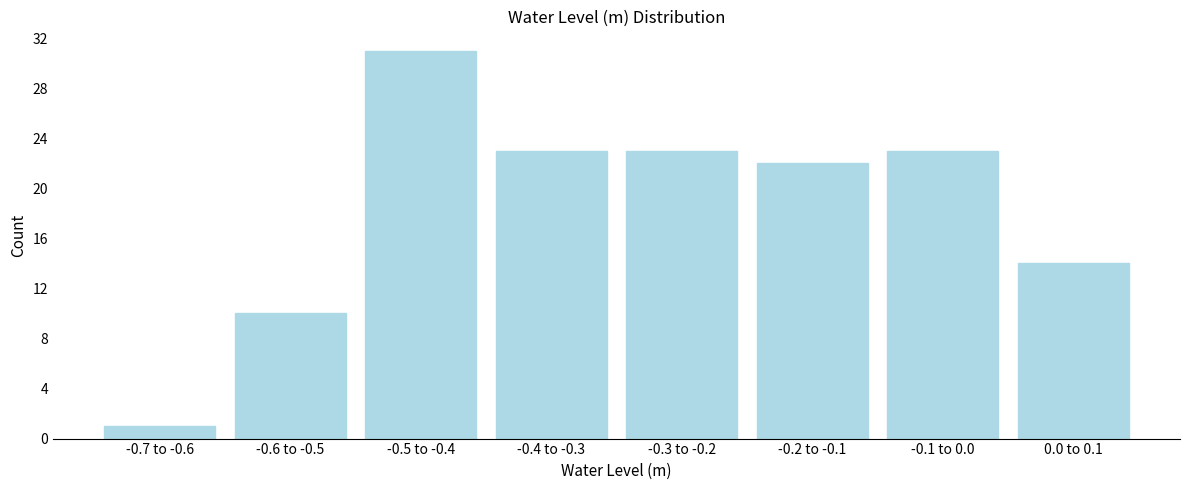

Reading left to right, what are all the values shown in this chart?

-0.7 to -0.6=1	-0.6 to -0.5=10	-0.5 to -0.4=31	-0.4 to -0.3=23	-0.3 to -0.2=23	-0.2 to -0.1=22	-0.1 to 0.0=23	0.0 to 0.1=14